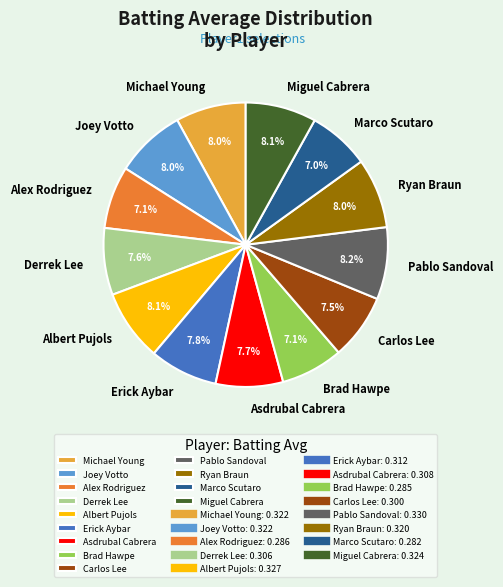

Is it true that Asdrubal Cabrera is 8% of the pie?

True